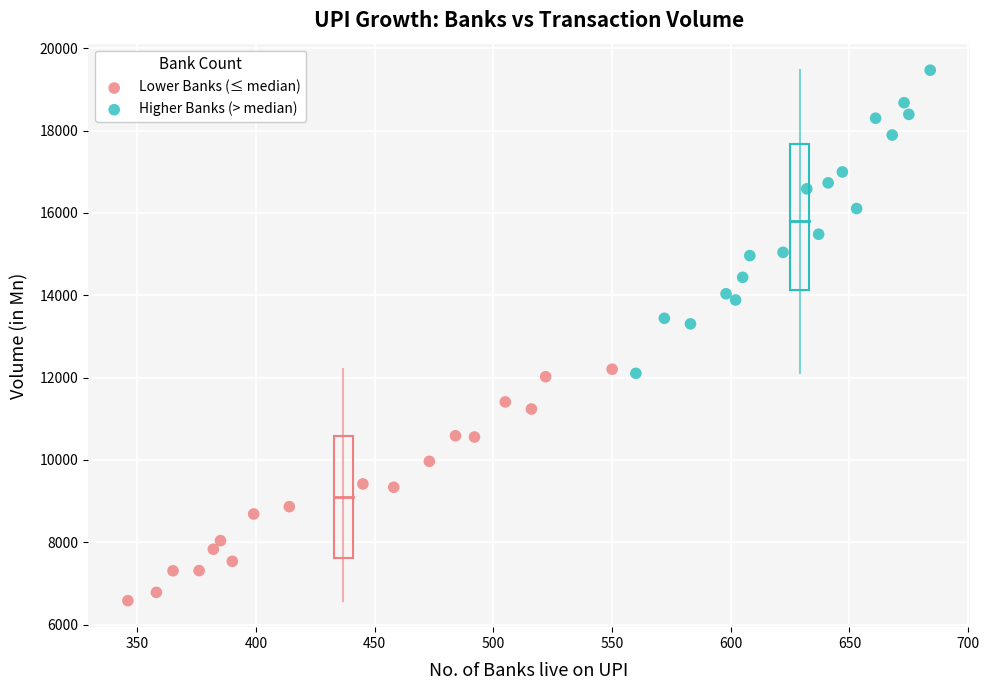

Which series contains the highest Y value?

Higher Banks (> median)